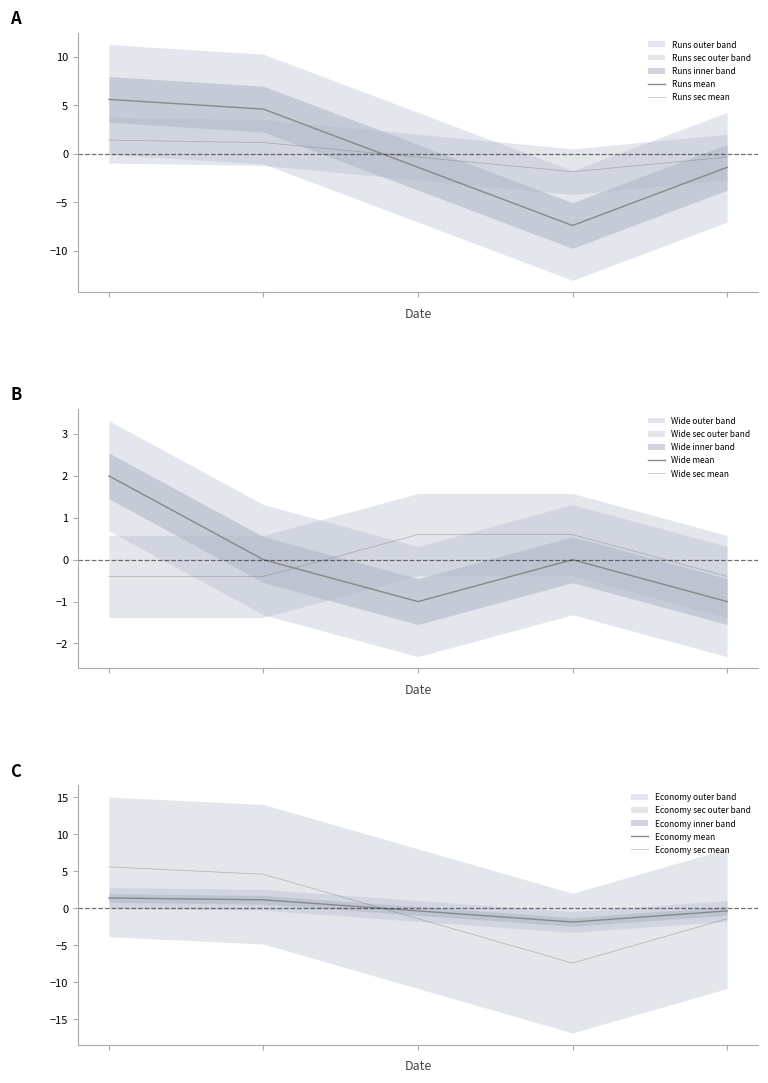

Which category has the lowest value across all series?

3